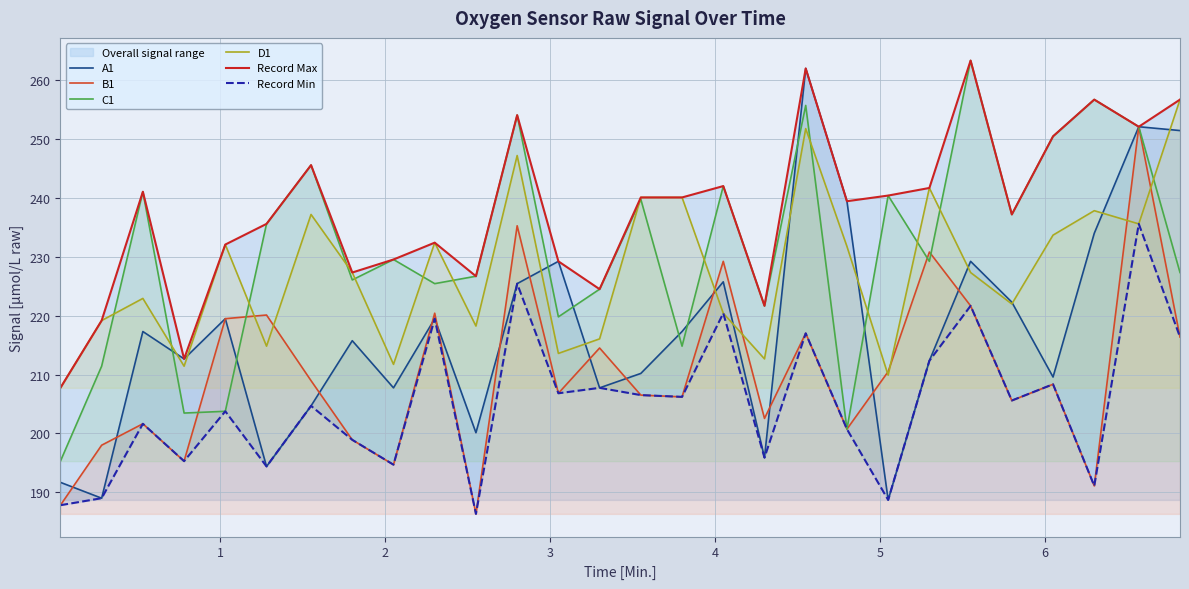

True or false: C1 and Record Min intersect in this chart.

False